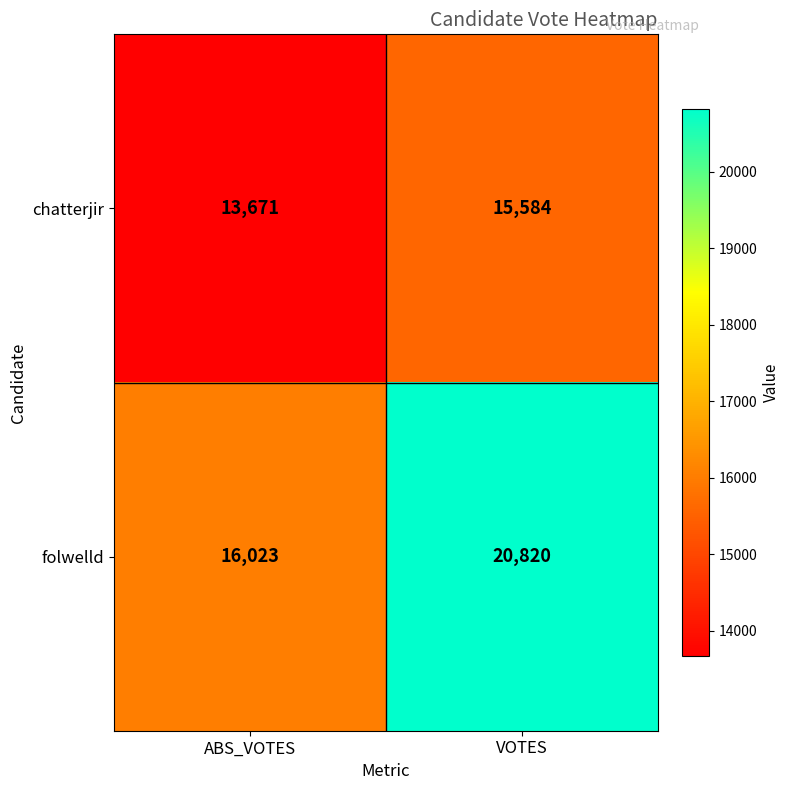

What value does the chatterjir series have at VOTES, to the nearest 10?

15580